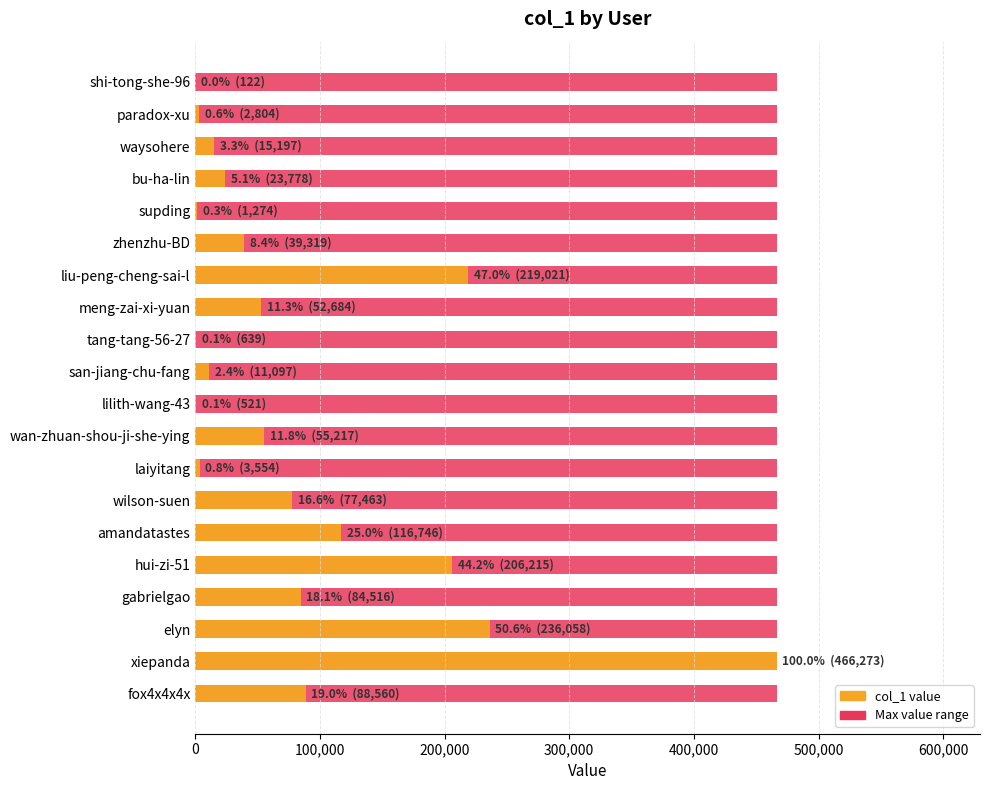

Count the number of categories in the chart.

20